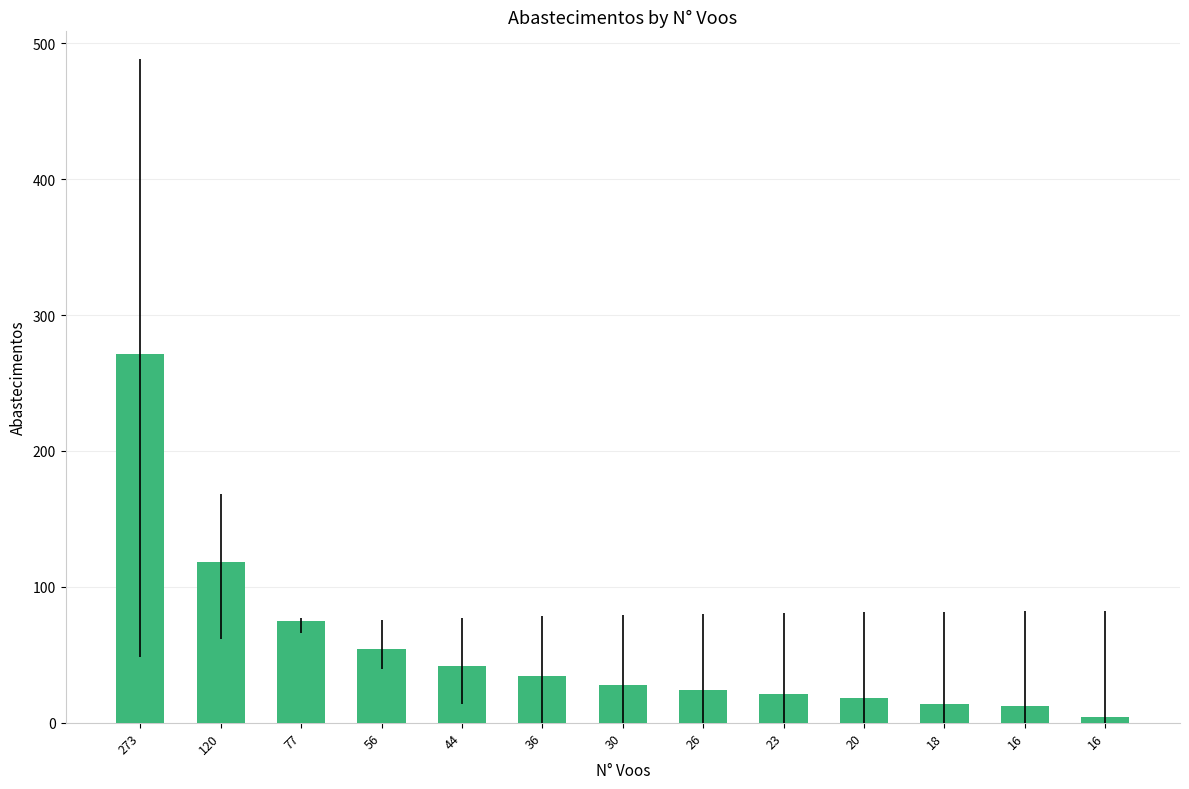

Approximately how many times larger is the value at 44 compared to 77?

0.6